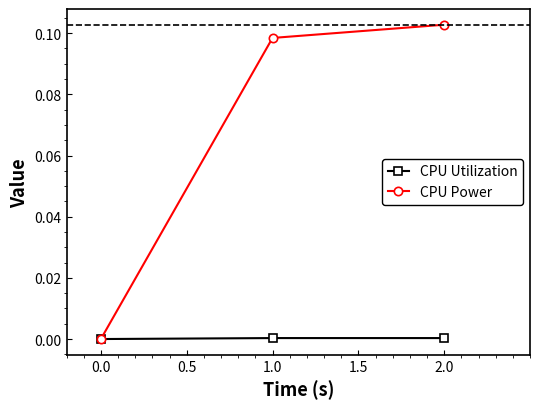

Between 0.0 and 1.0, which series saw the biggest shift?

CPU Power